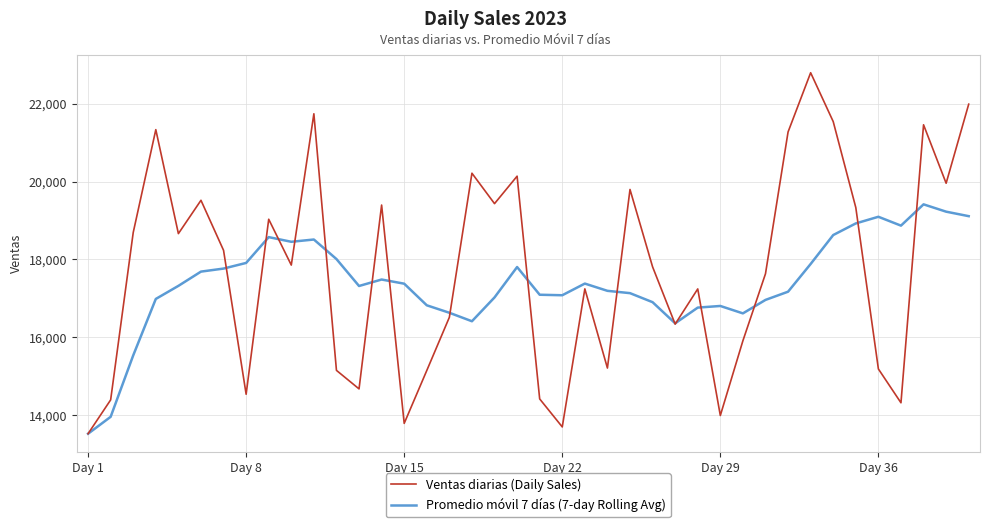

Count the number of data series in this chart.

2